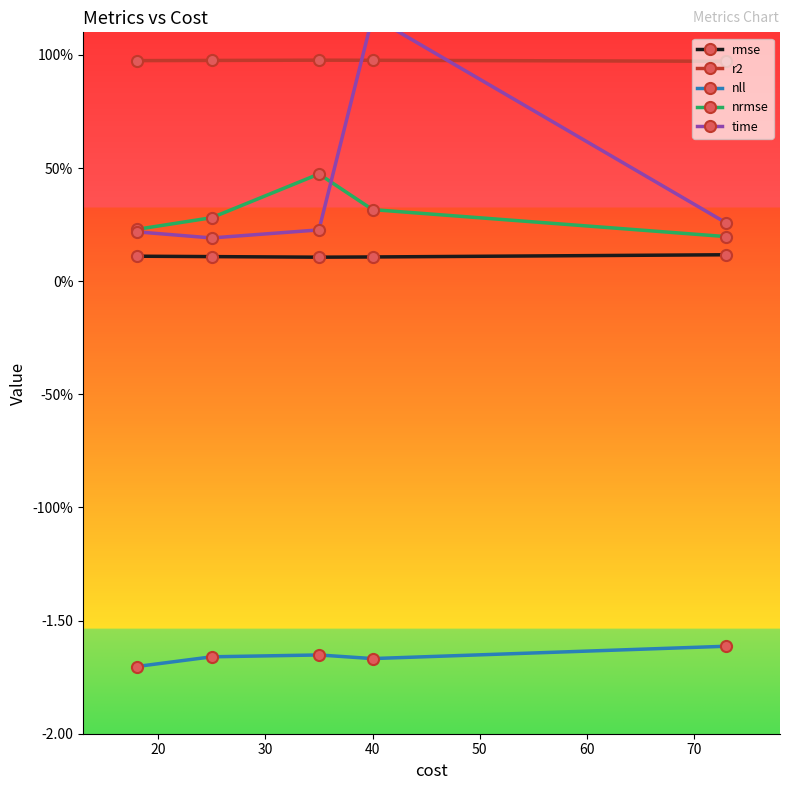

What is the minimum value shown in the chart?

-1.7